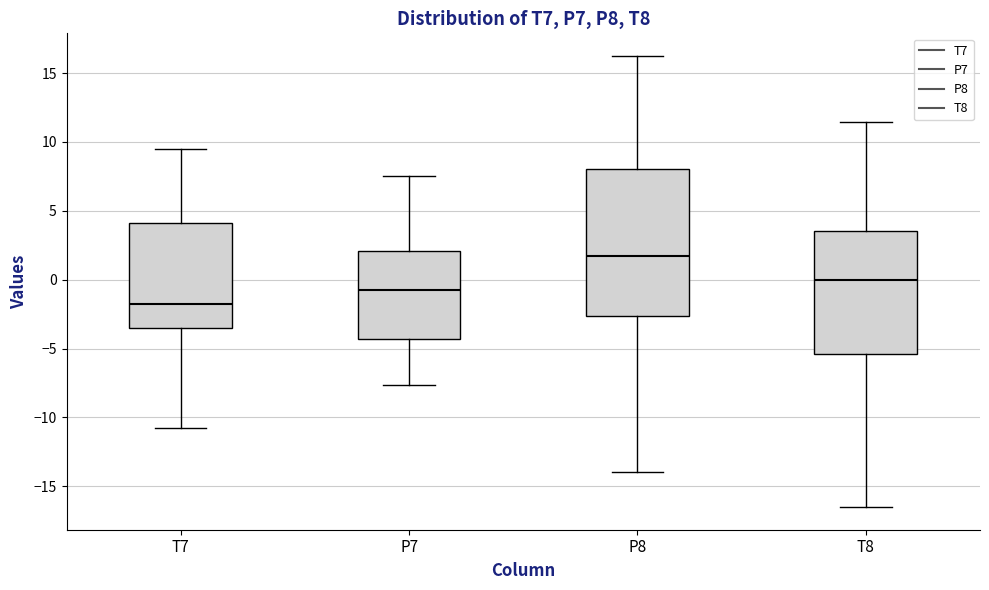

Reading left to right, transcribe this box plot: for each box, give where its median line is, the range the box spans, and where its two whiskers end, as read against the y-axis. The values are not printed on the chart, so give them approximately, as read against the axis.

T7: median -2.0, box -3.5 to 4.0, whiskers -11.0 to 9.5
P7: median -1.0, box -4.5 to 2.0, whiskers -7.5 to 7.5
P8: median 1.5, box -2.5 to 8.0, whiskers -14.0 to 16.0
T8: median 0.0, box -5.5 to 3.5, whiskers -16.5 to 11.5